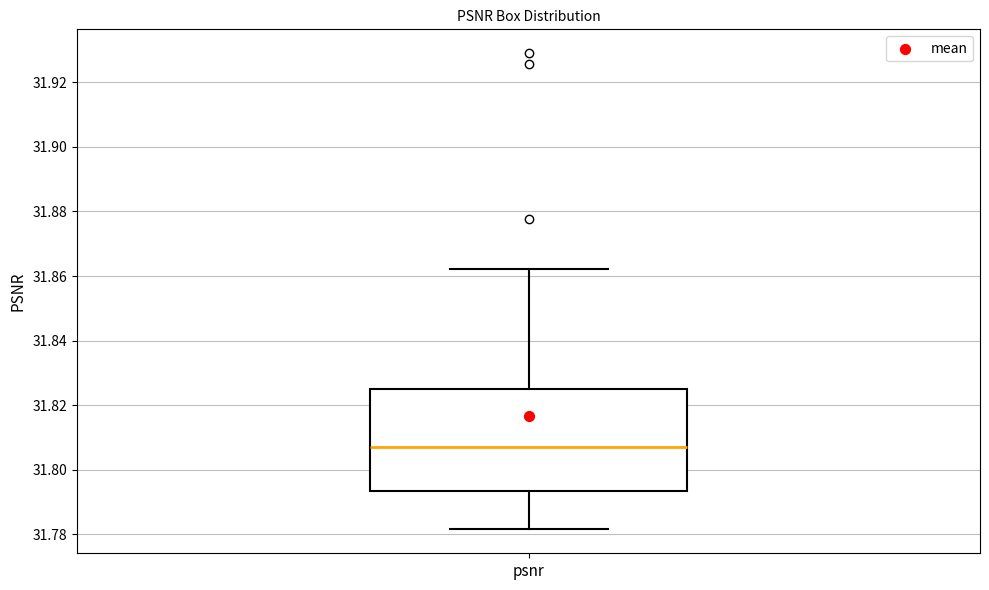

Transcribe this box plot: give where the median line is, the range the box spans, and where the two whiskers end, as read against the y-axis. The values are not printed on the chart, so give them approximately, as read against the axis.

median 31.806, box 31.794 to 31.826, whiskers 31.782 to 31.862